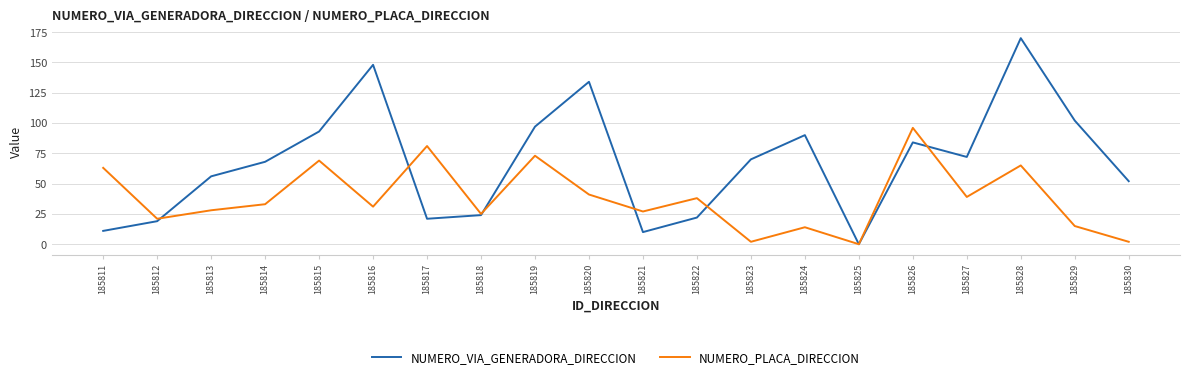

Is it true that NUMERO_VIA_GENERADORA_DIRECCION equals 33 at 185827?

False